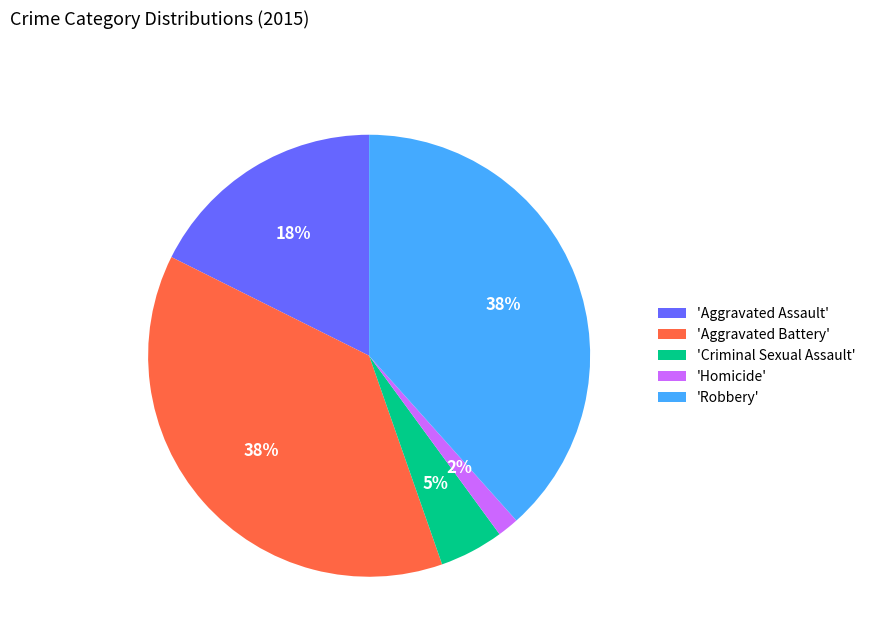

Count the number of slices in the pie.

5